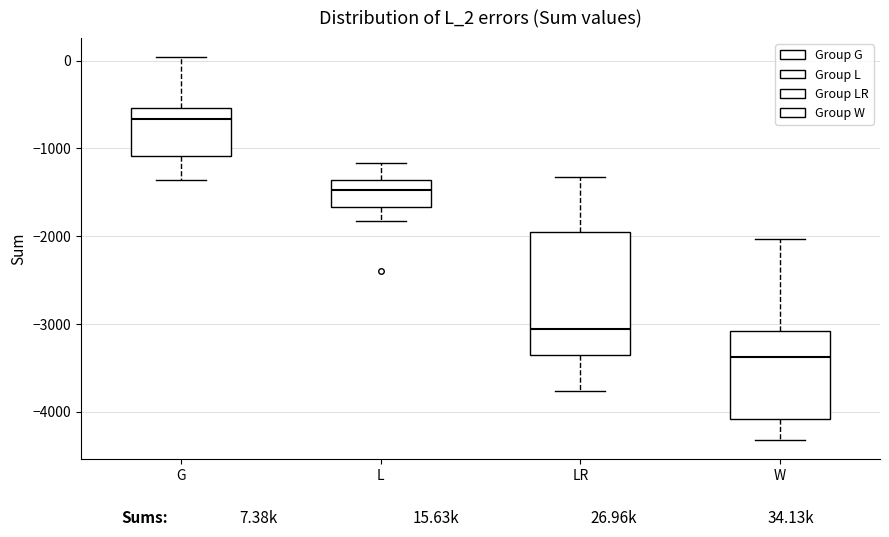

Which box is the tallest, from its lower edge to its upper edge?

LR